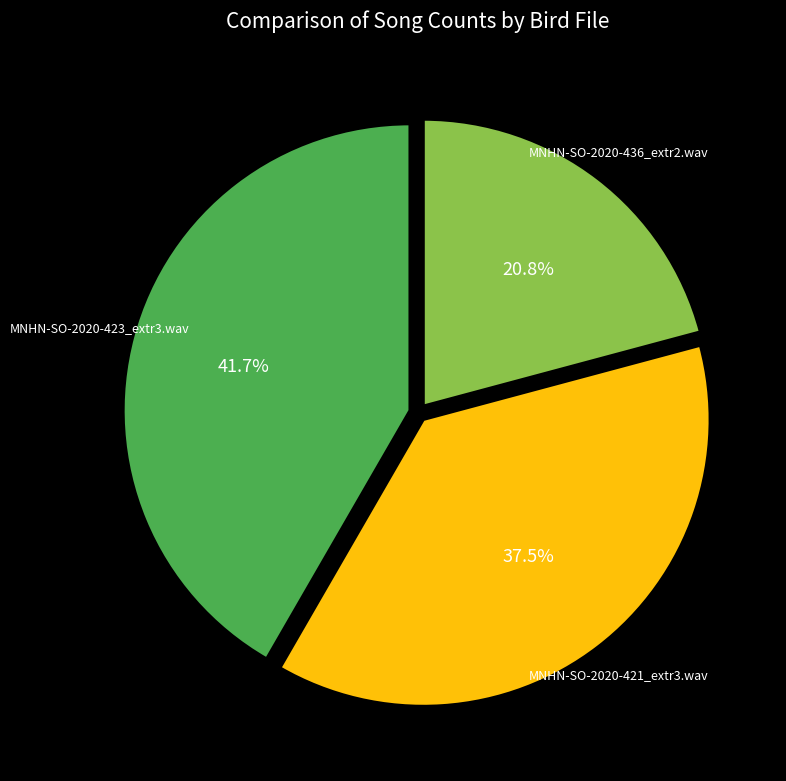

Is there a majority slice in this chart?

No